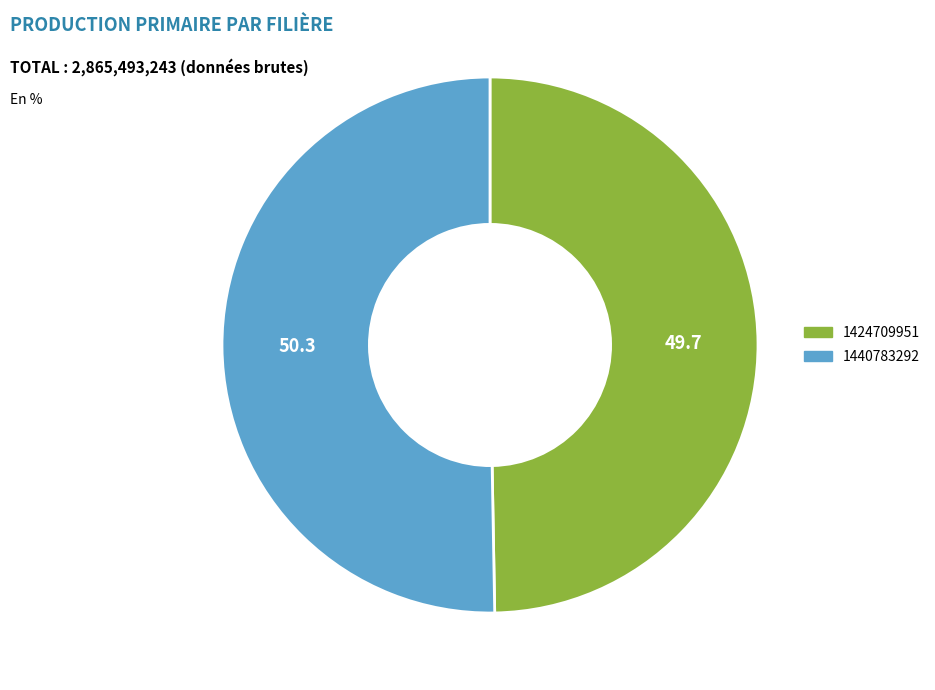

What is the smallest slice in the pie chart?

1424709951